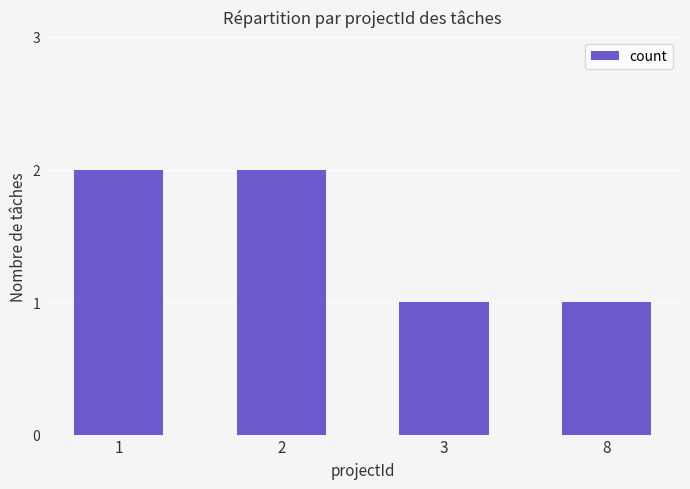

Approximately how many times larger is the value at 8 compared to 3?

1.0